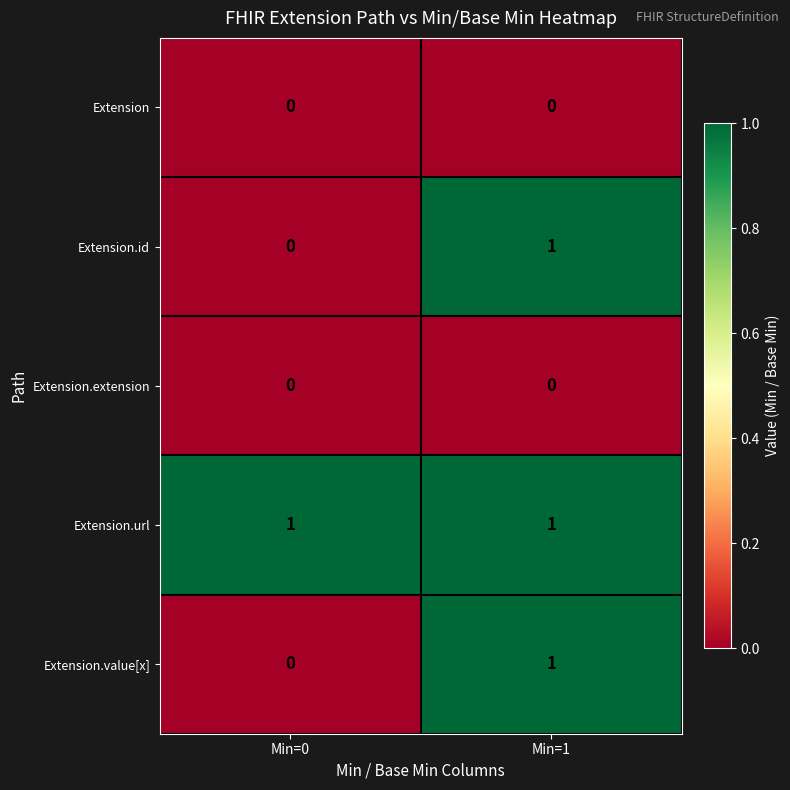

Is it true that Extension.url equals 1 at Min=1?

True